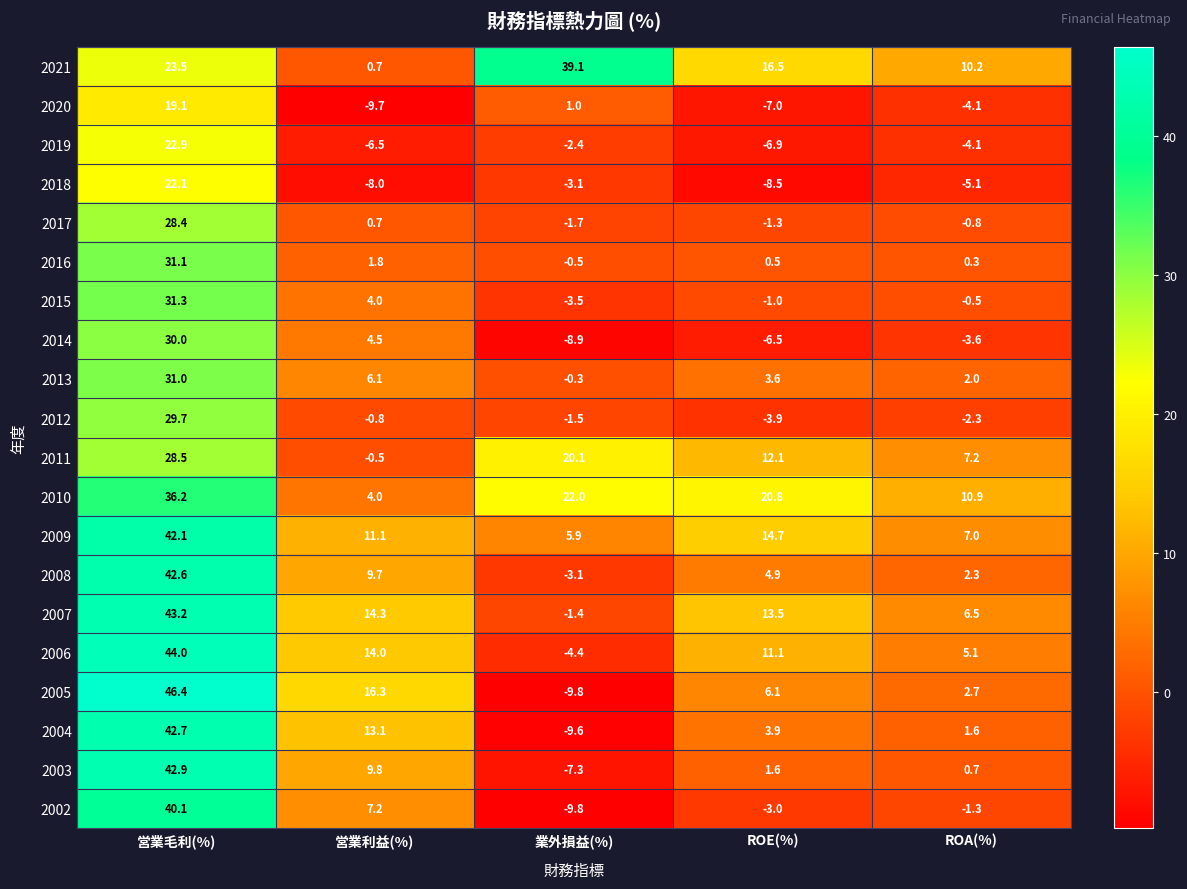

At which label does 2013 reach its minimum?

業外損益(%)